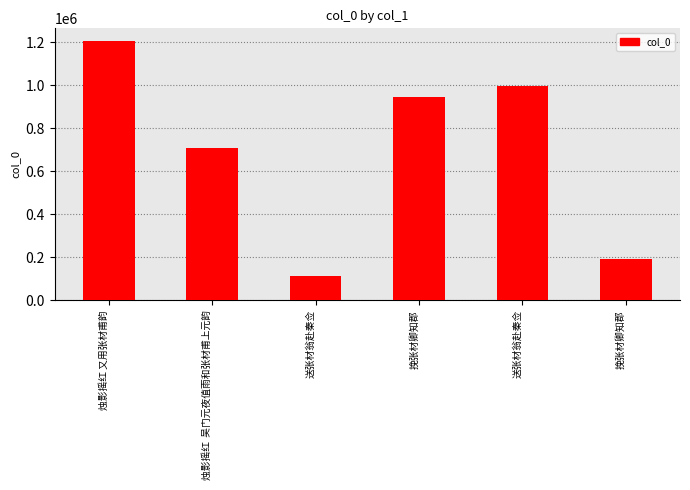

At which category does the chart reach its peak across all series?

烛影摇红 又用张材甫韵